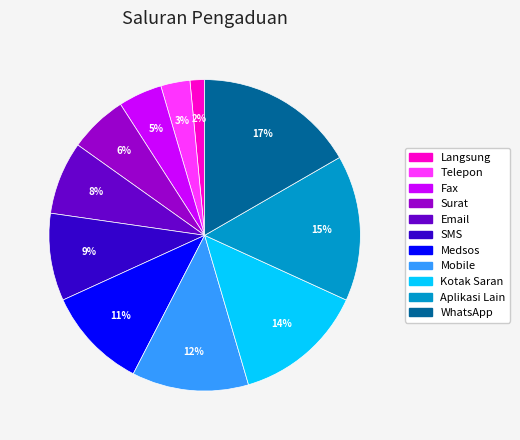

Is the sum of Email and Langsung greater than half?

No